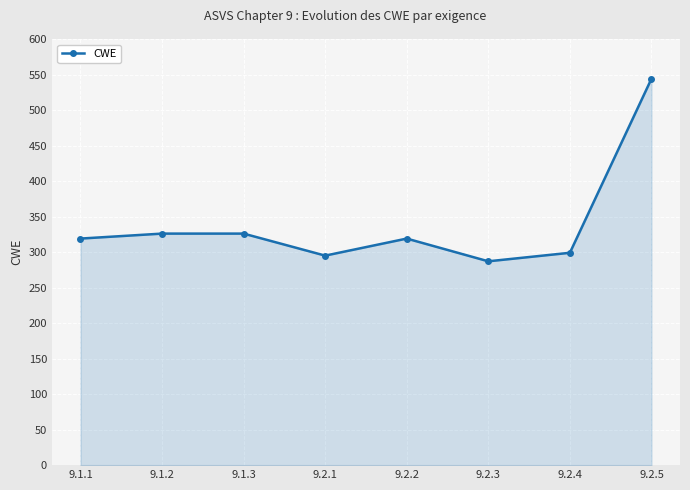

What is the change in value from 9.2.4 to 9.2.5?

+245